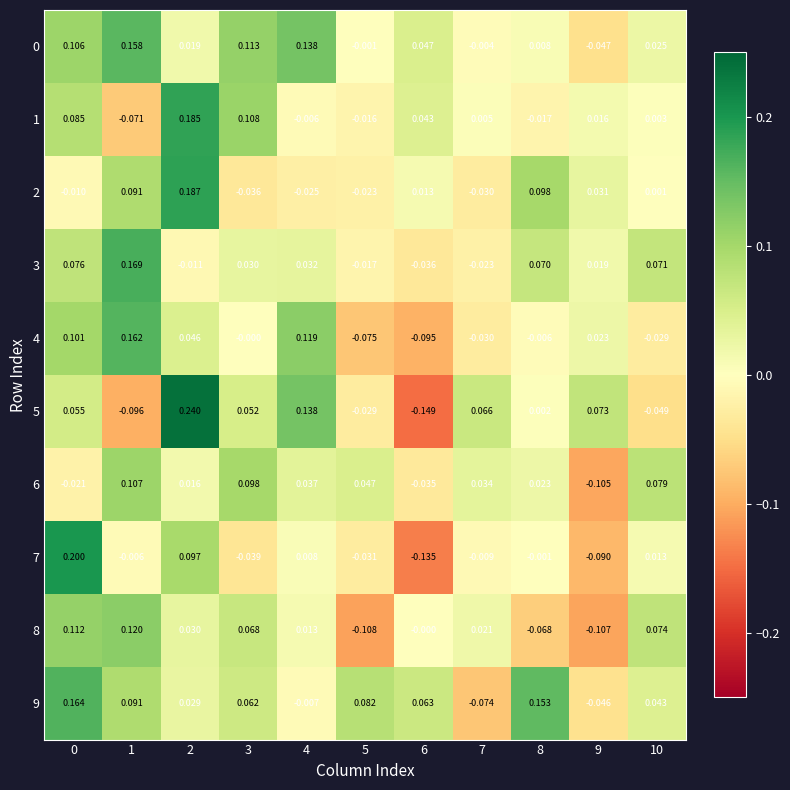

Count the number of data series in this chart.

10